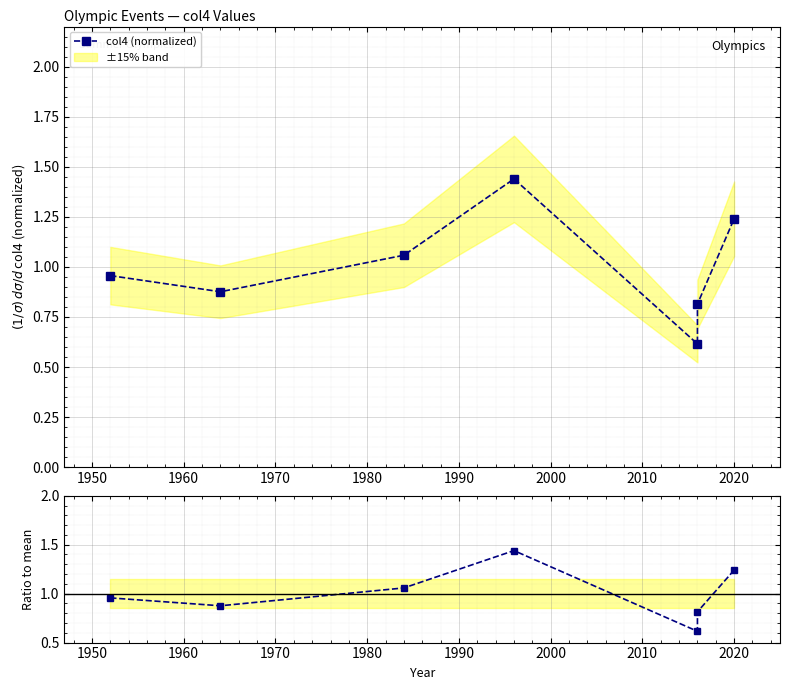

The value of col4 (normalized) at 1940 is 0.3. True or false?

False